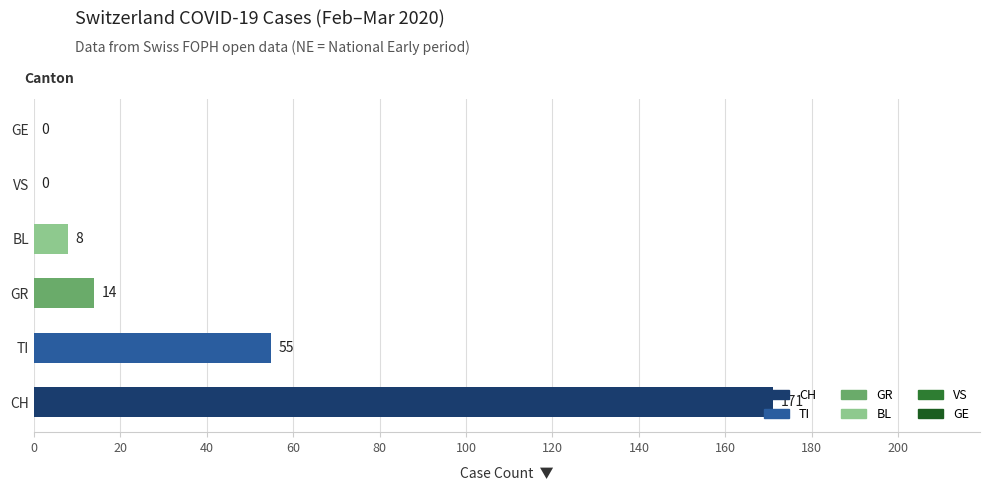

At which label is the value closest to 85?

TI